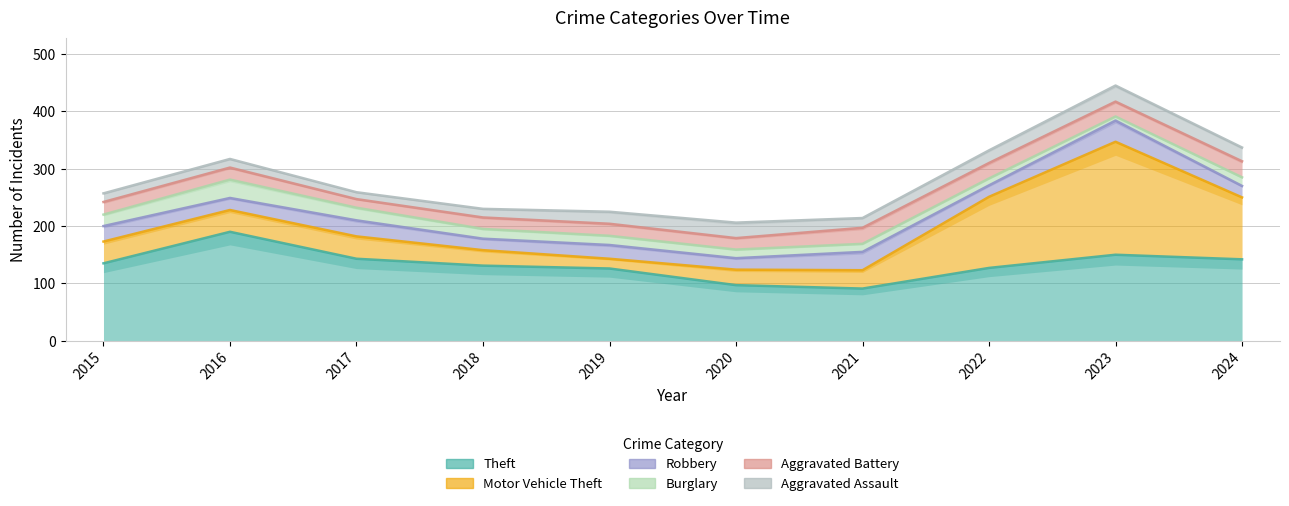

What is the difference between the Aggravated Assault values at 2021 and 2023?

11